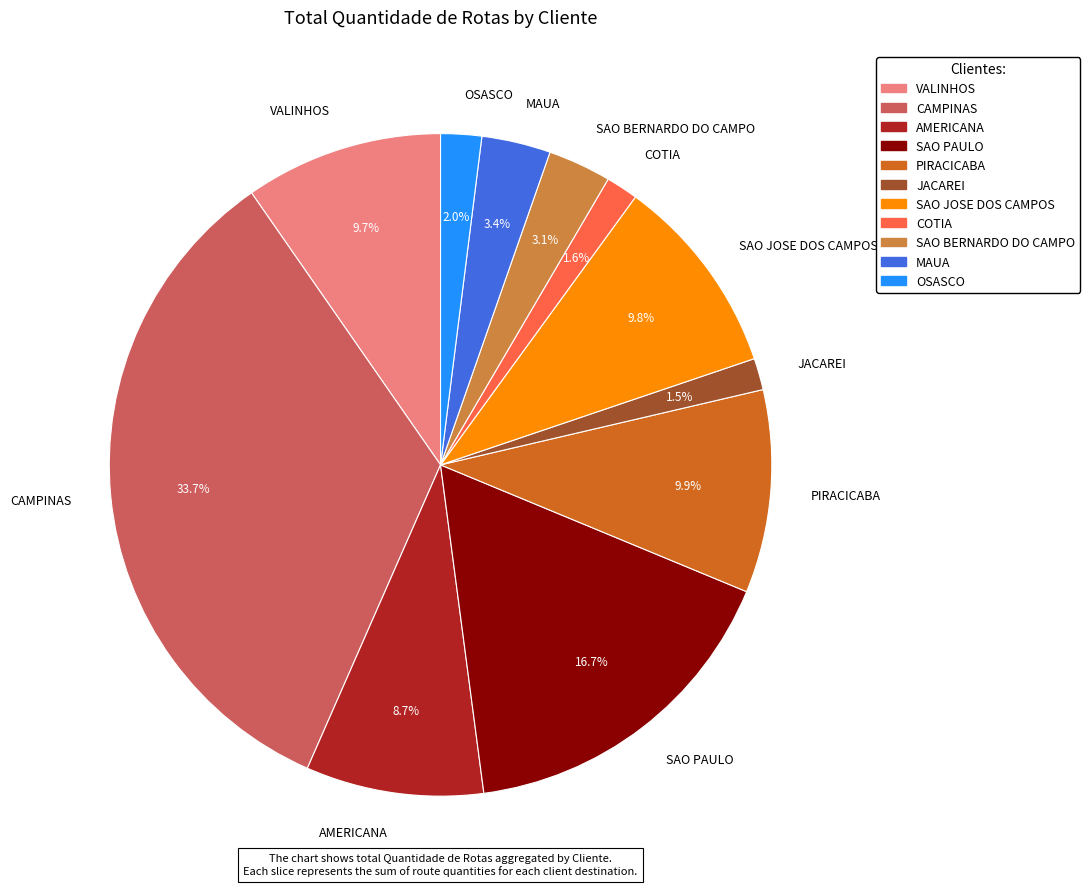

Does any single category account for the majority?

No